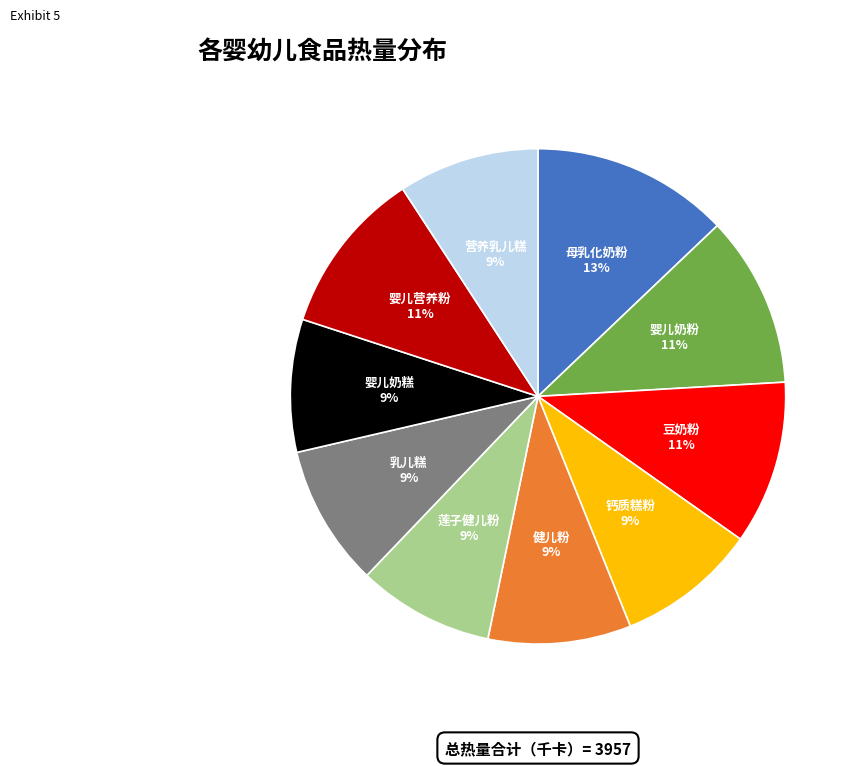

Which category has the biggest portion of the pie?

母乳化奶粉